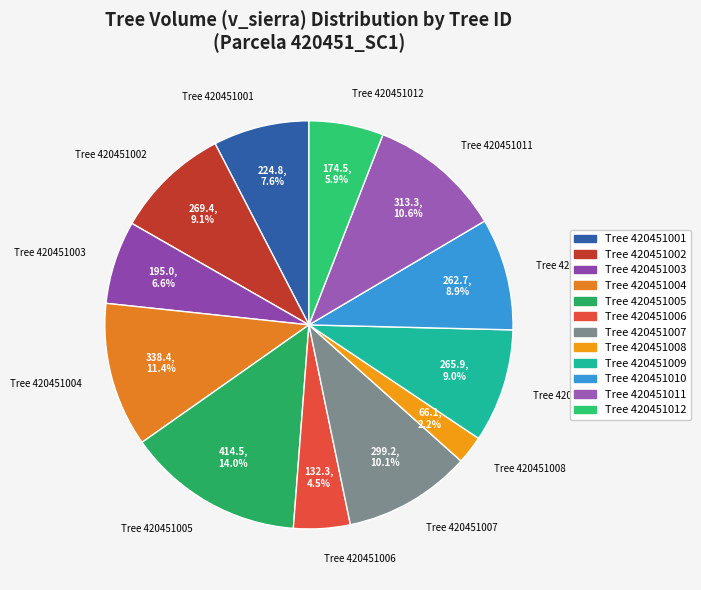

Is there any slice that represents more than half of the pie?

No